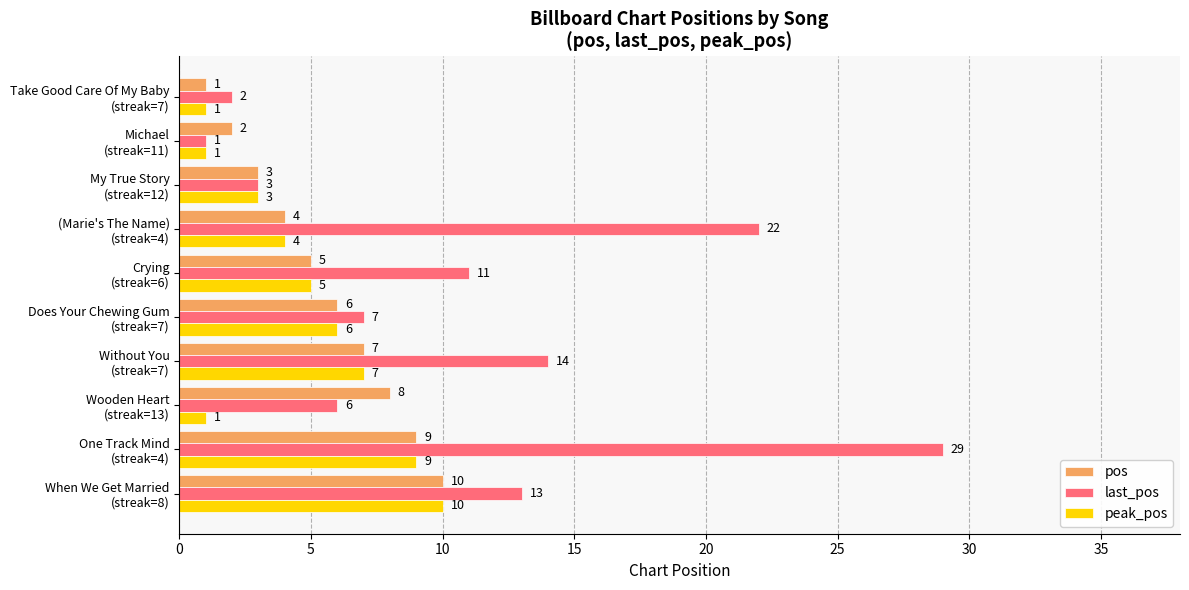

Count the pos values in the range 3 to 8.

6